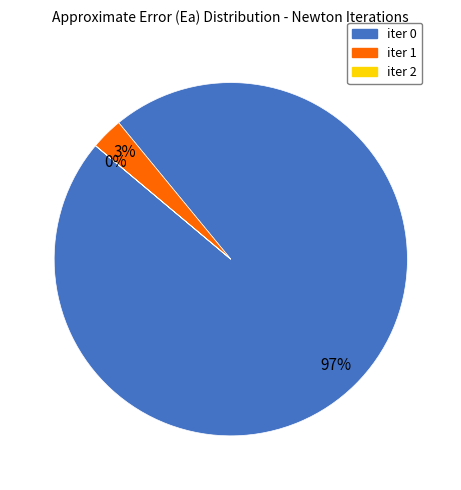

Do iter 1 and iter 0 together represent more than half of the pie?

Yes